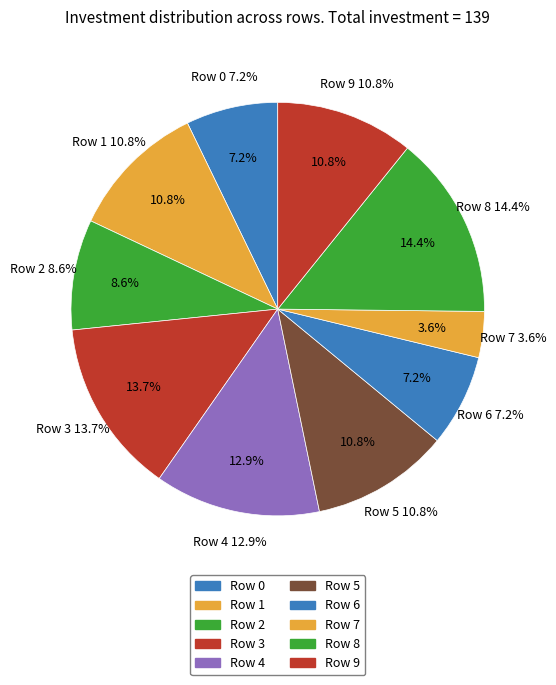

Combined, what portion of the pie is Row 9 and Row 5?

21.6%